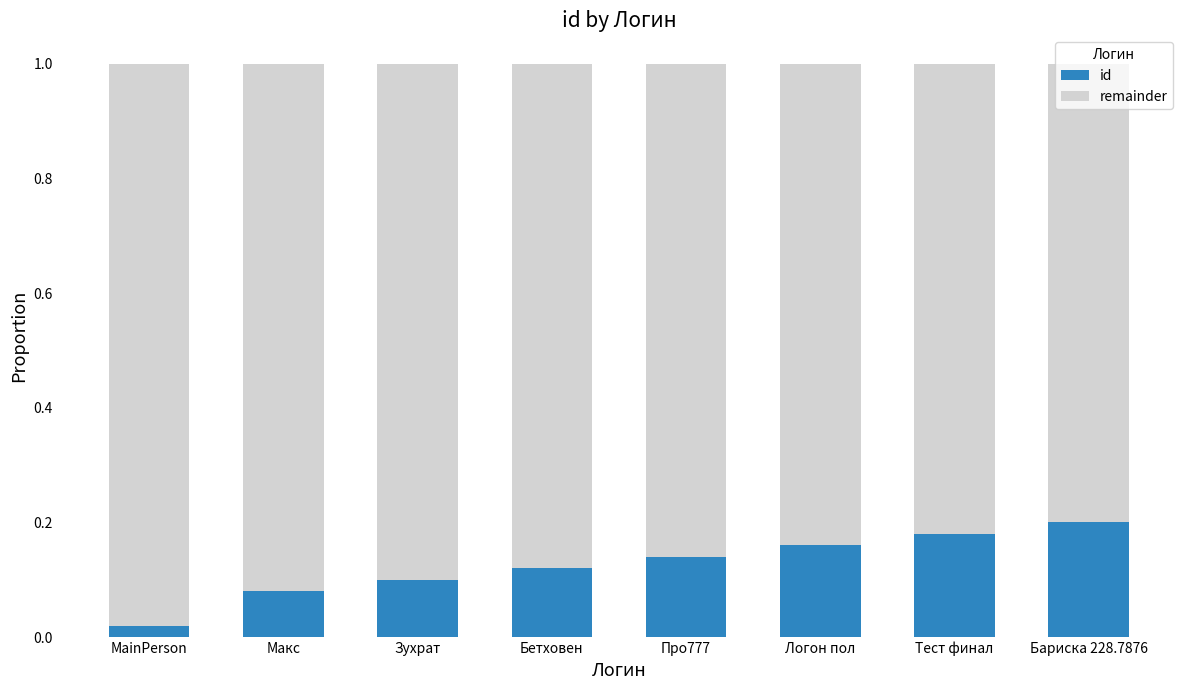

Does the chart contain stacked bars?

Yes